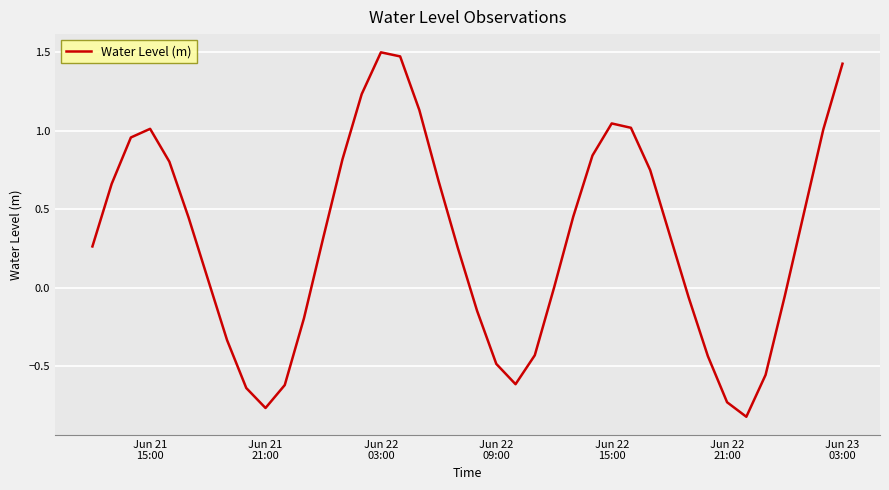

What is the difference between the maximum and minimum values?

2.3